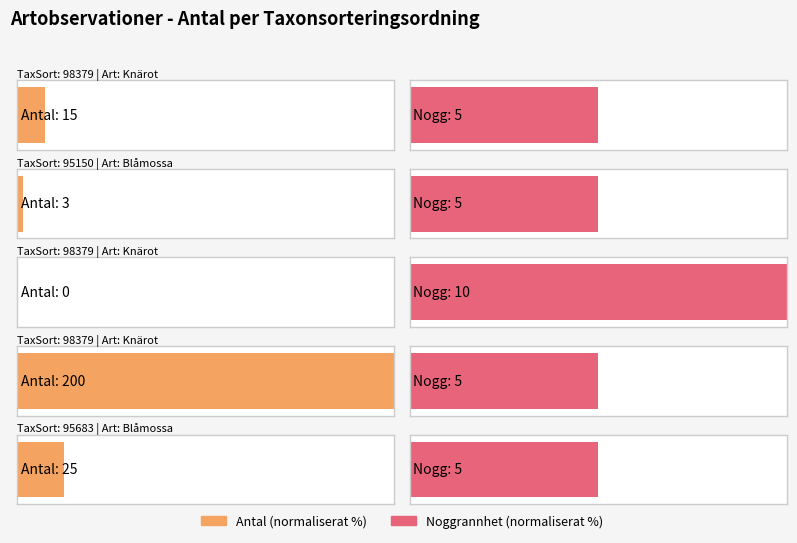

What is the ratio of the value at 98379 to the value at 95683?

0.6